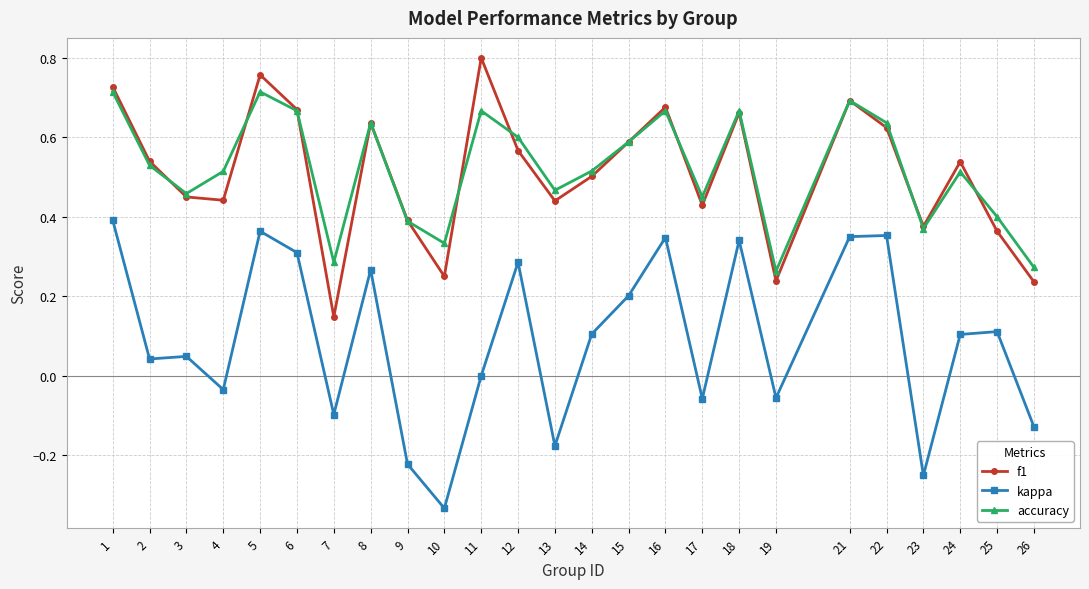

True or false: accuracy has more than 1 interior local peaks.

True